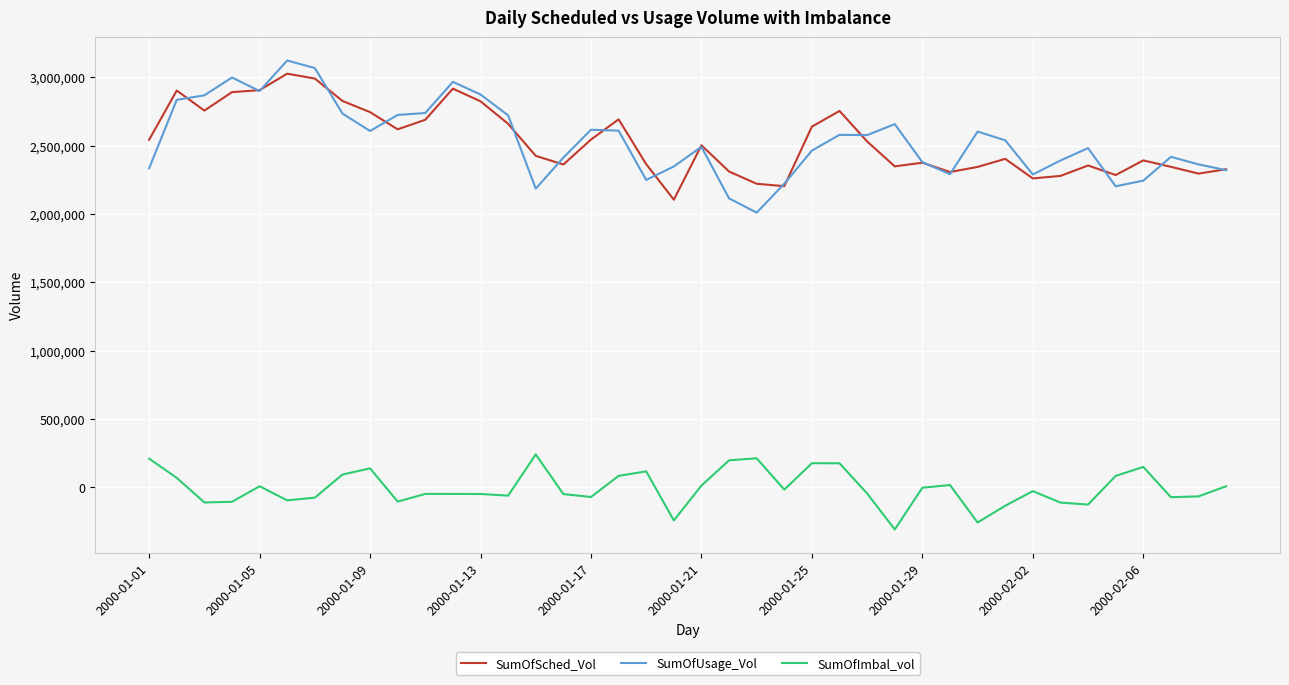

True or false: SumOfSched_Vol and SumOfImbal_vol cross at least once.

False